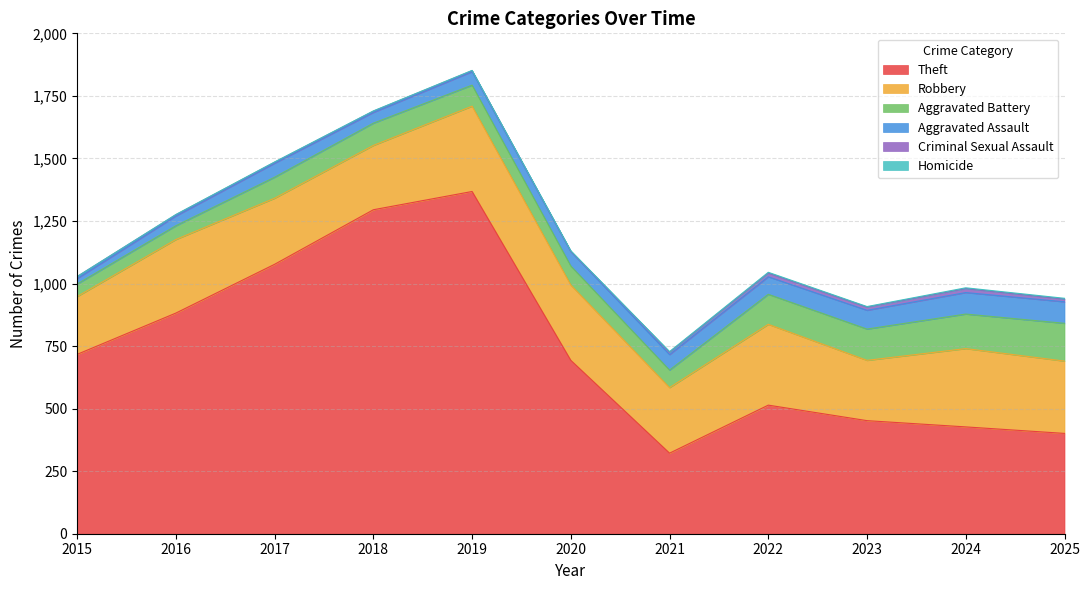

True or false: Robbery and Homicide intersect in this chart.

False